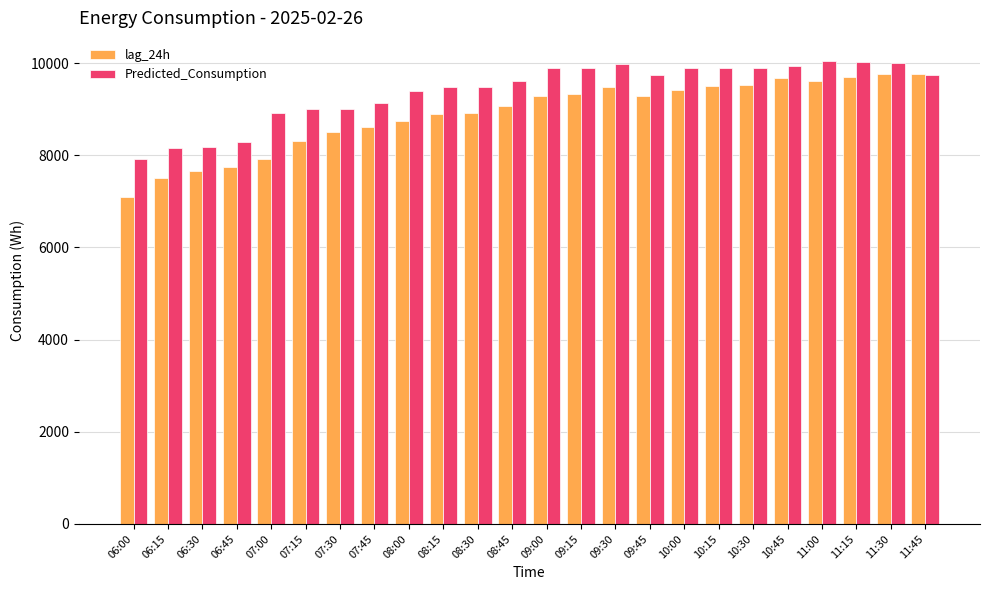

List the series in order of their peak value, highest first.

Predicted_Consumption, lag_24h